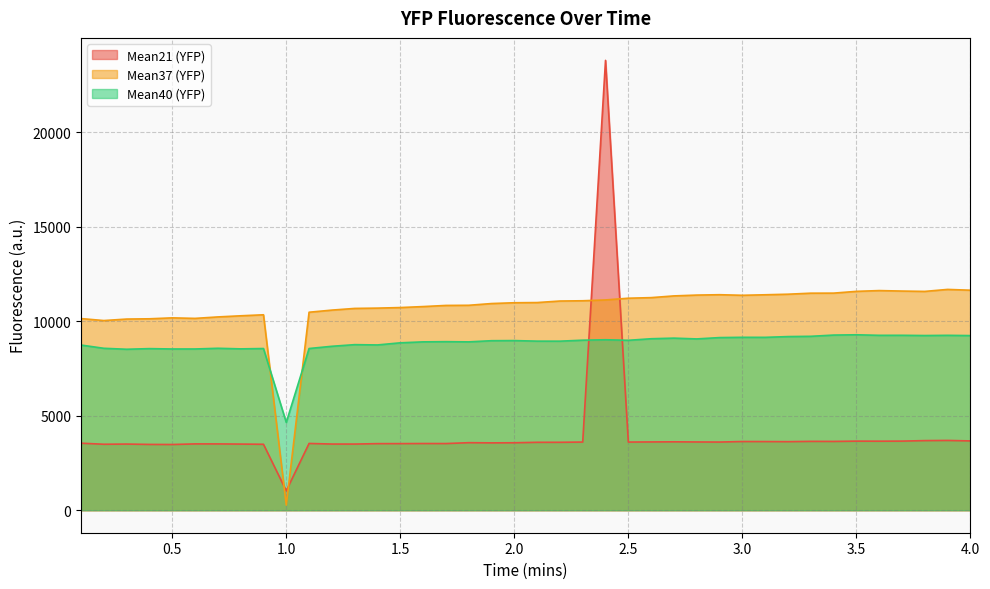

Which series has the largest total across all categories?

Mean37 (YFP)